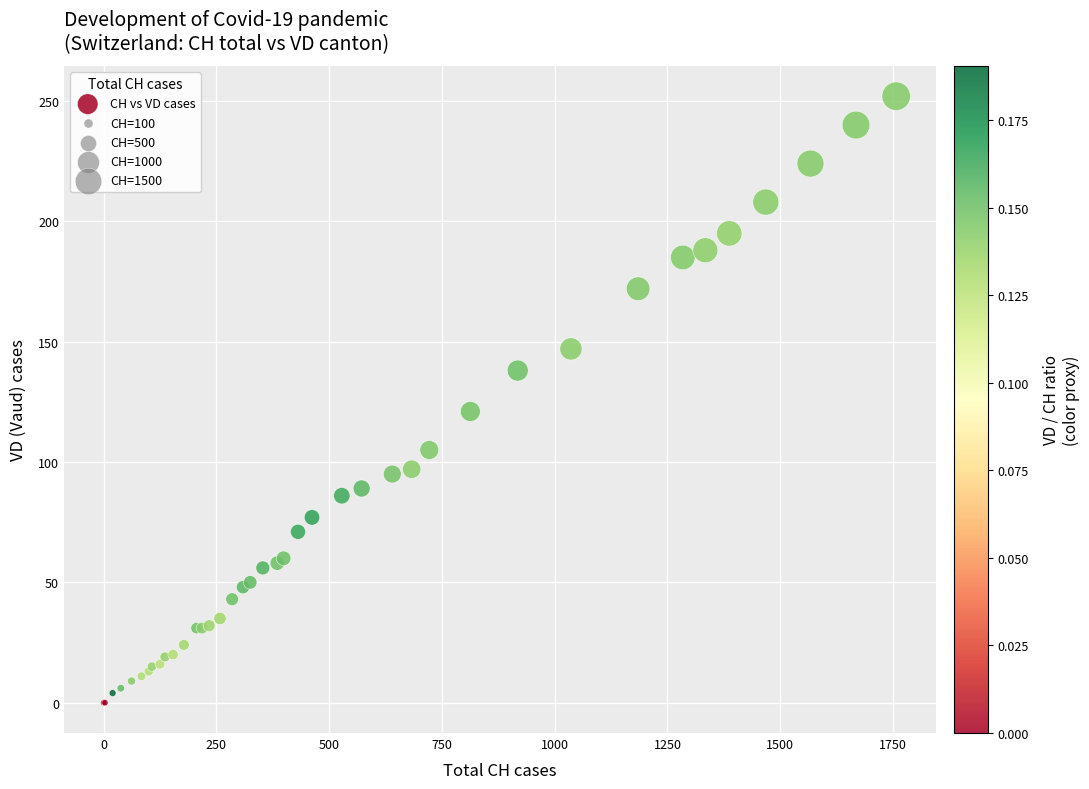

What Y value in the scatter plot is closest to 126?

121